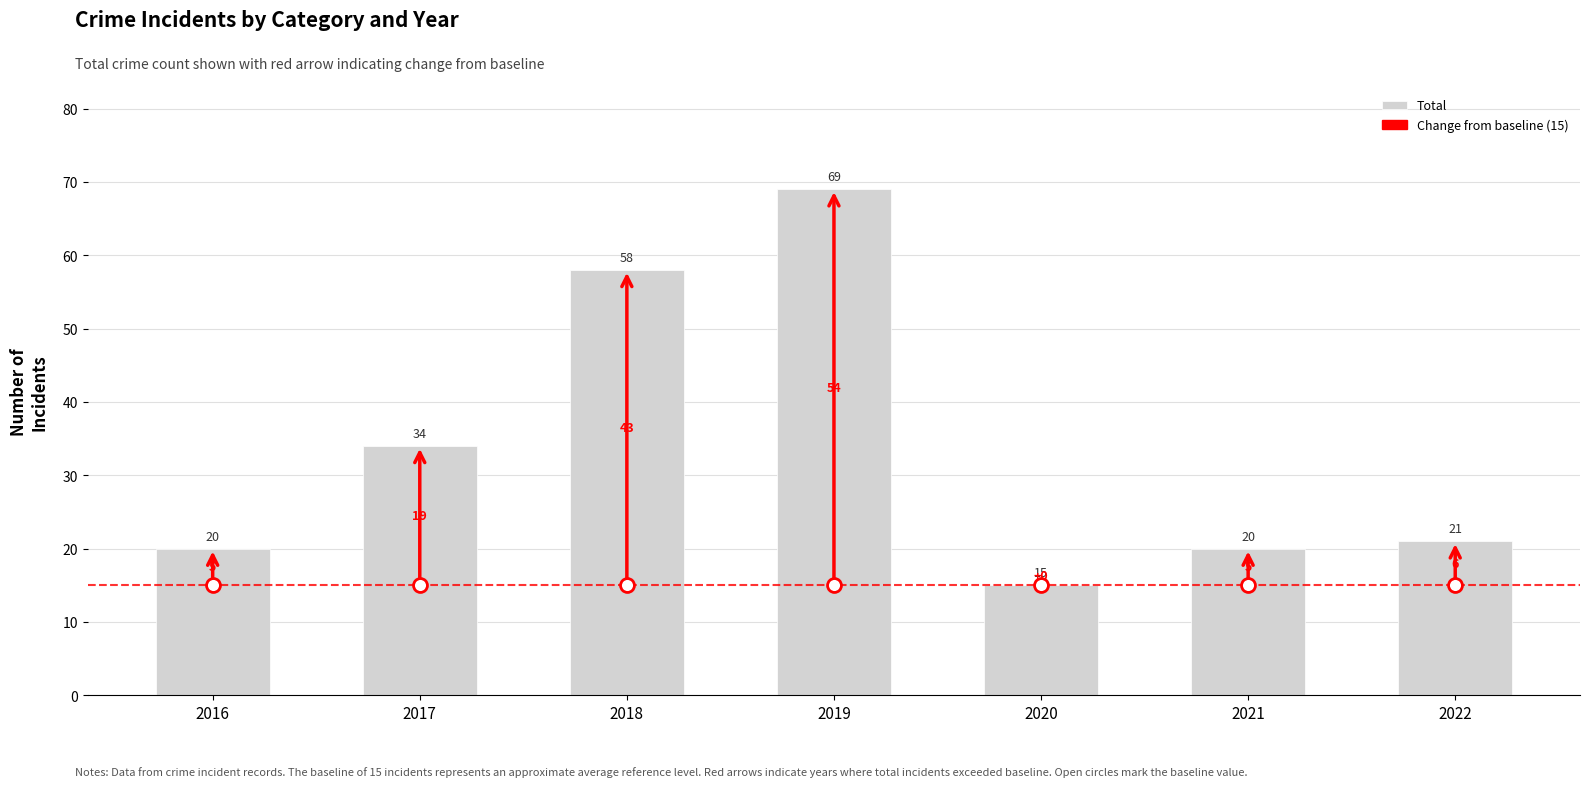

What is the difference between the values at 2018 and 2017?

24